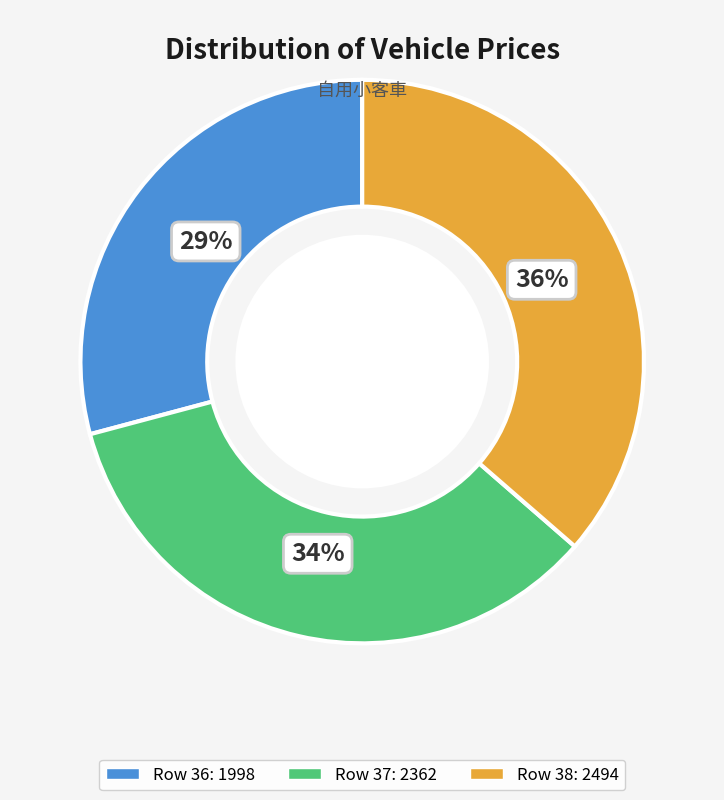

Does any single category account for the majority?

No